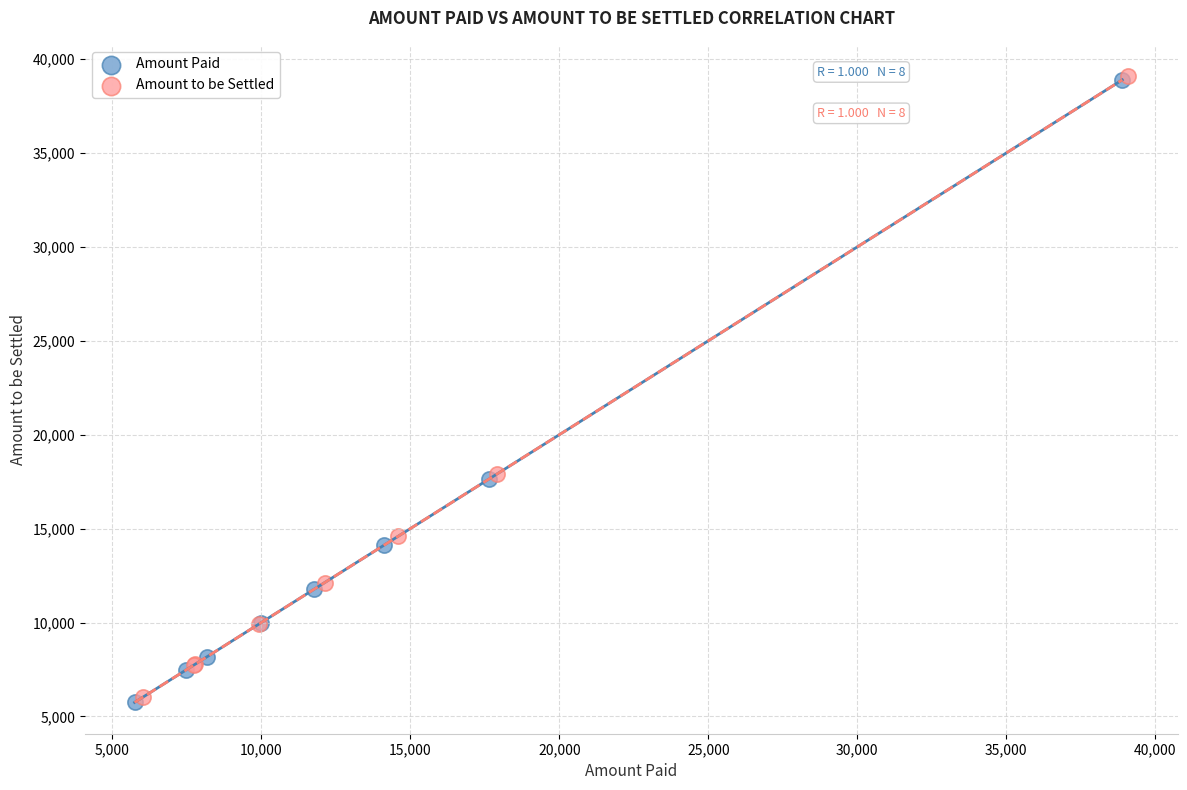

Which series has the largest Y range (max minus min)?

Amount Paid